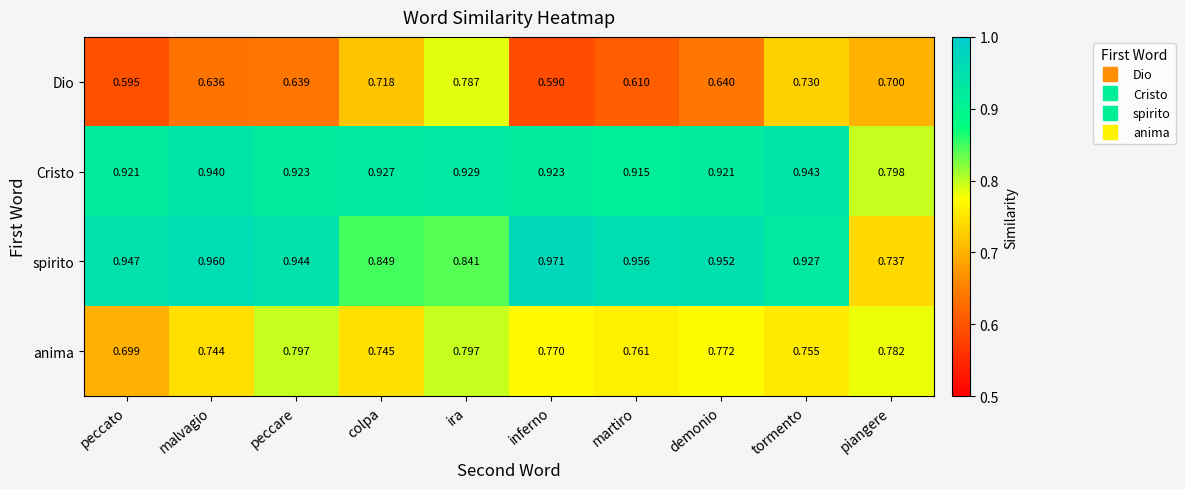

At demonio, list the series in order from largest to smallest.

spirito, Cristo, anima, Dio